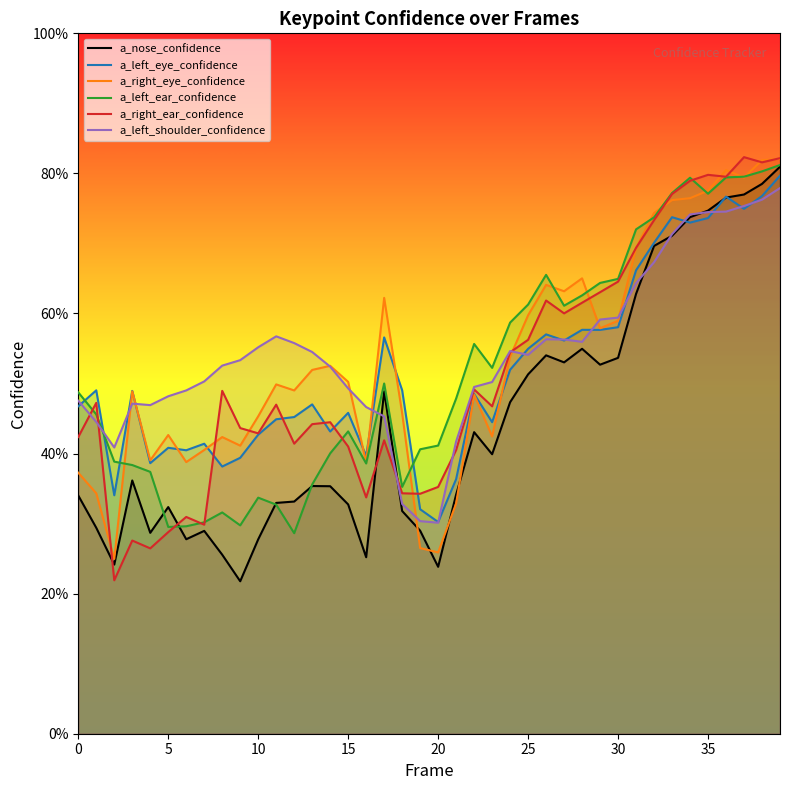

What is the sum of all a_left_eye_confidence values?

20.8